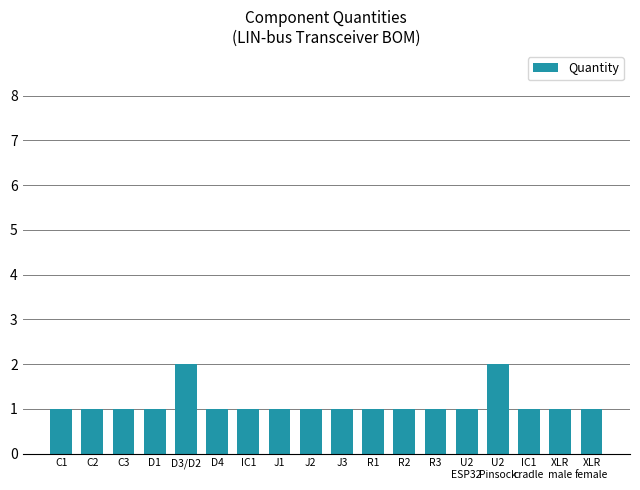

Approximately how many times larger is the value at J3 compared to R2?

1.0